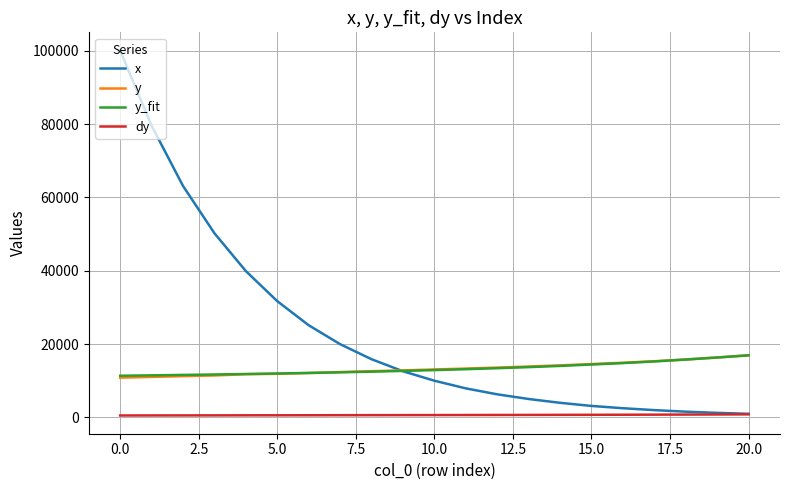

What is the highest value of the x series?

100019.5